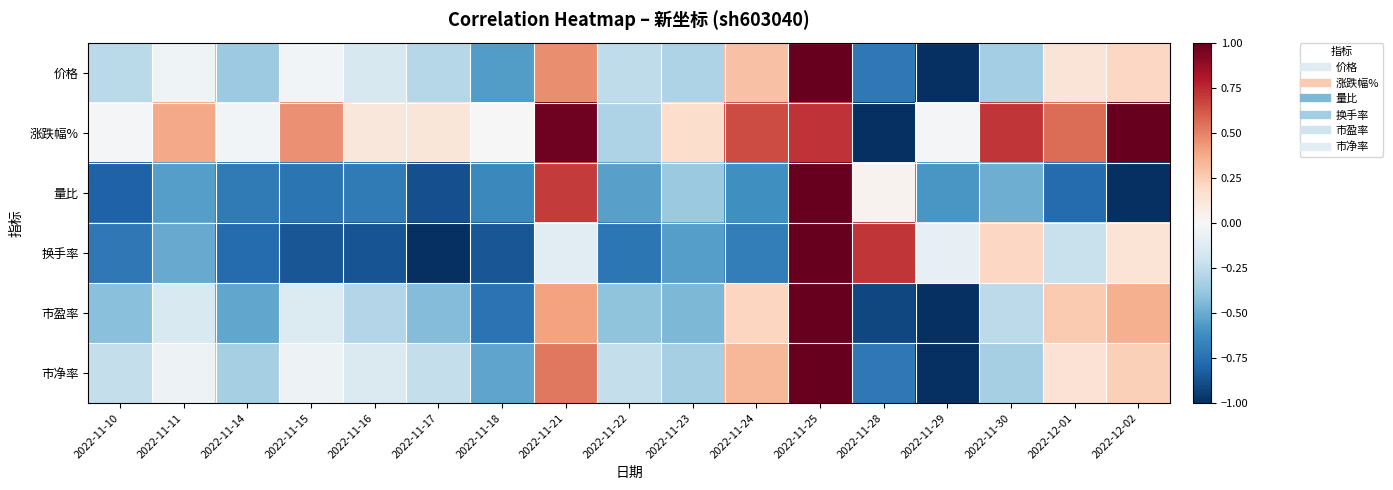

Which category has the lowest value across all series?

2022-11-29